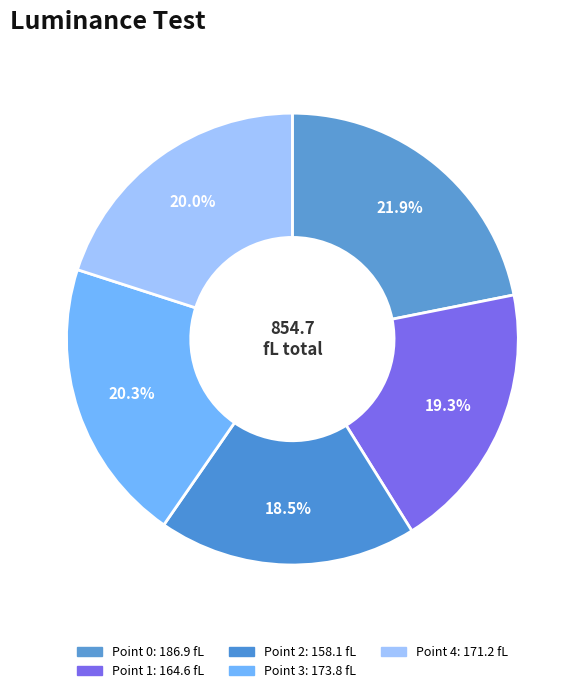

Count the number of slices in the pie.

5